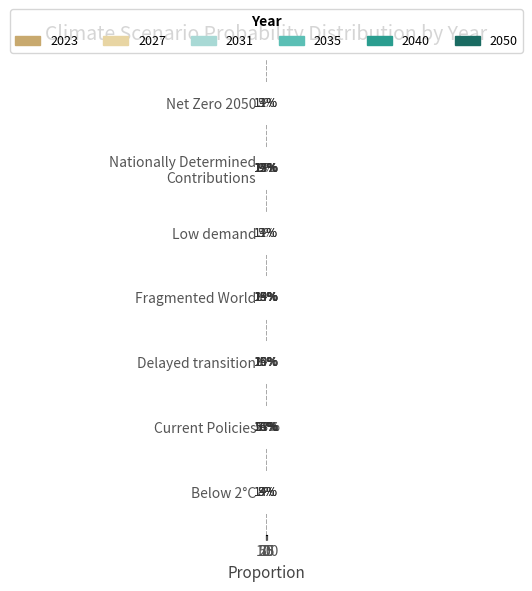

At which label is 2040 closest to 0?

Low demand